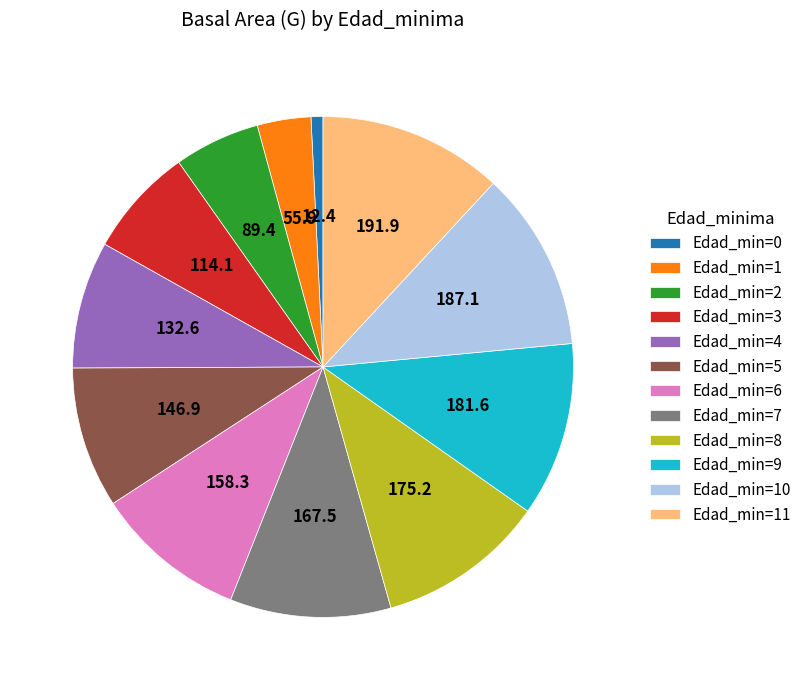

The Edad_min=2 slice represents 6% of the pie. True or false?

True